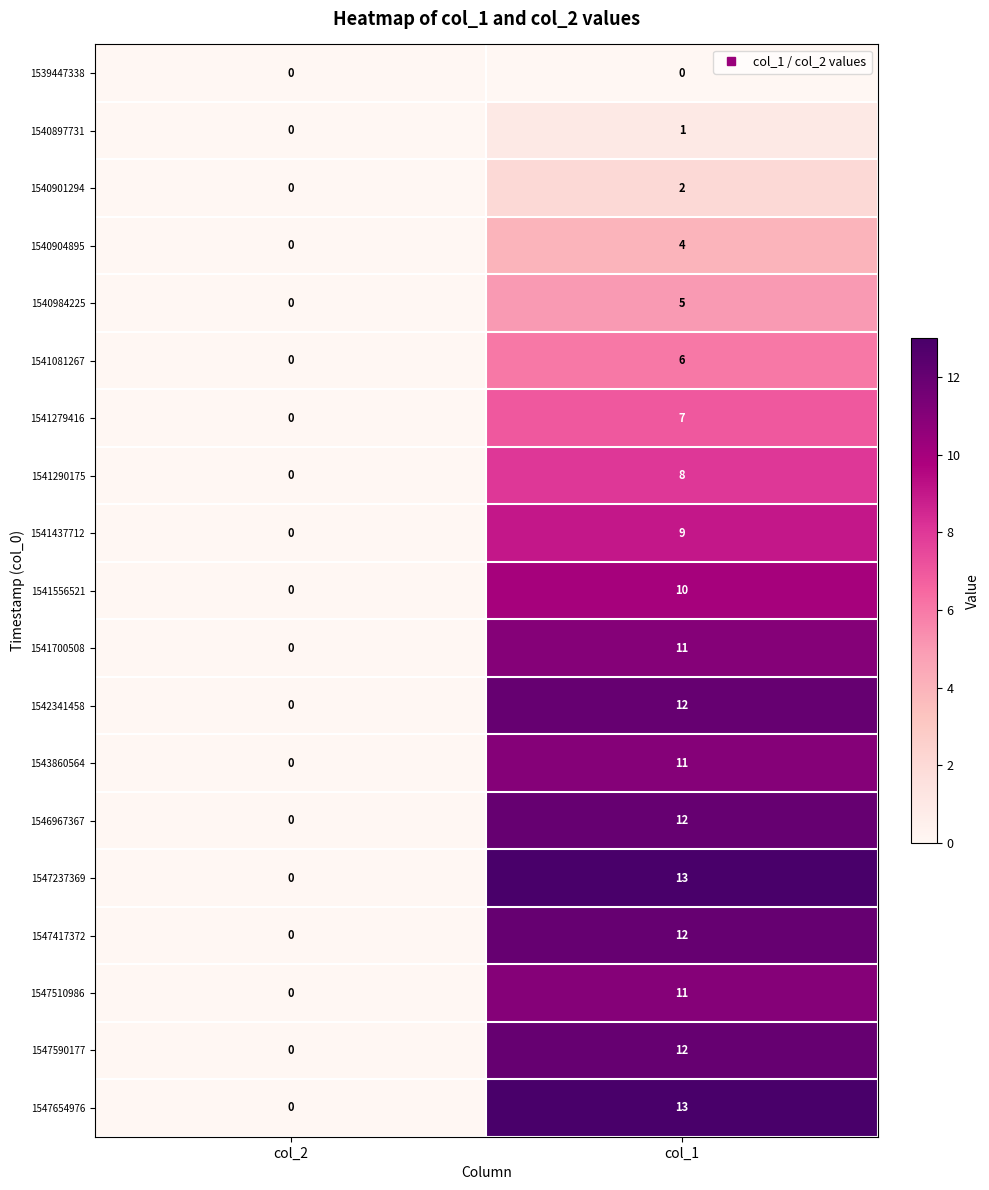

List the labels in order of 1541556521 value, largest first.

col_1, col_2